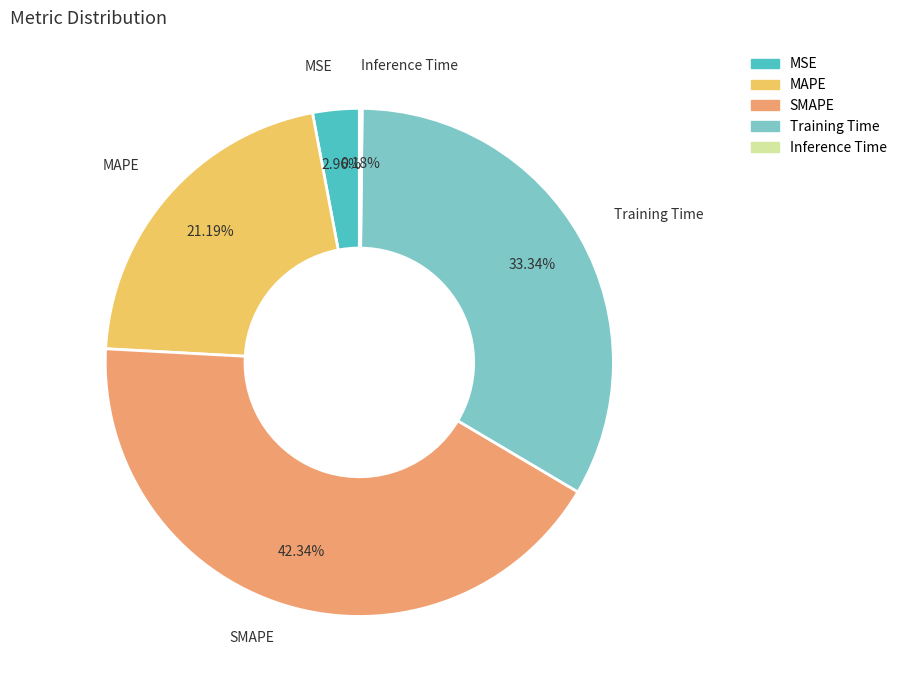

True or false: SMAPE accounts for 42% of the total.

True